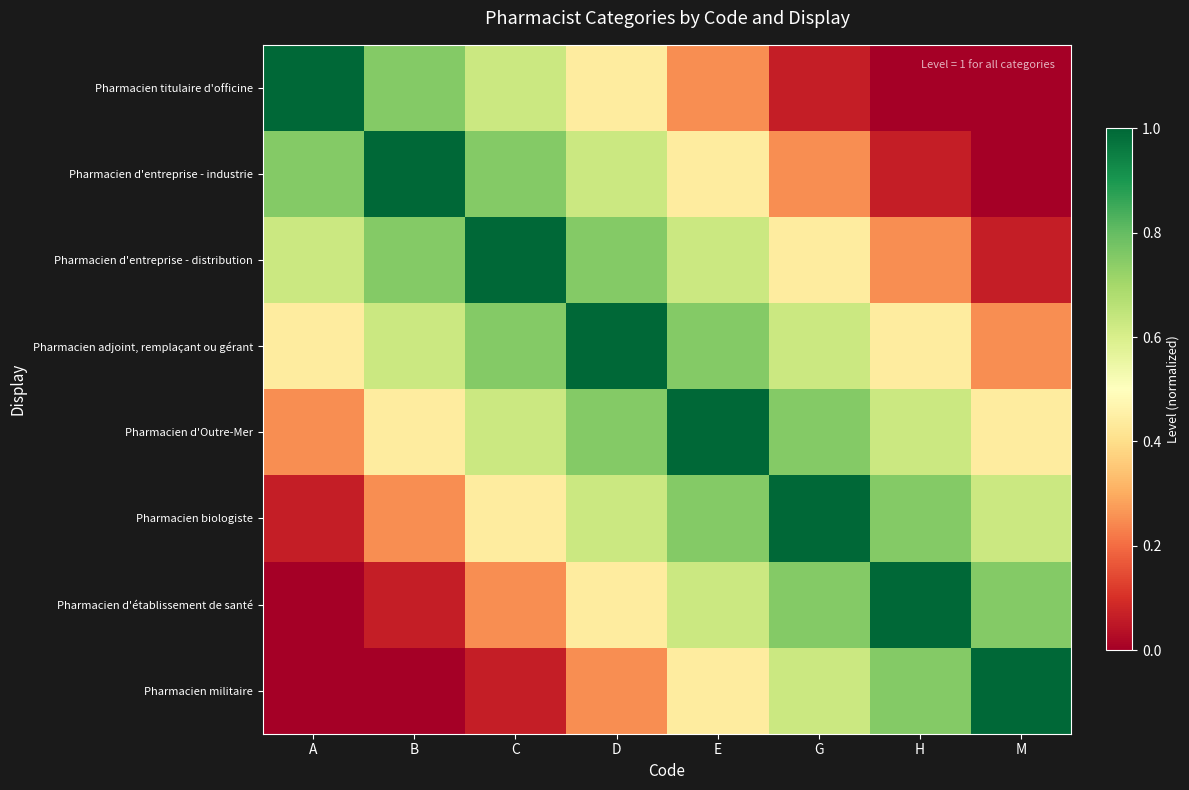

Which series has the largest range (max minus min)?

Pharmacien titulaire d'officine